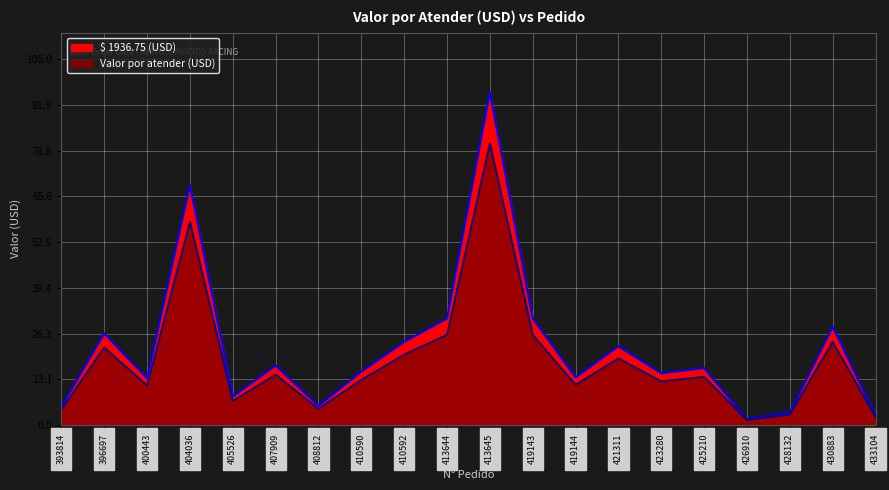

The $ 1936.75 series shows 5.4 at 407909. True or false?

False